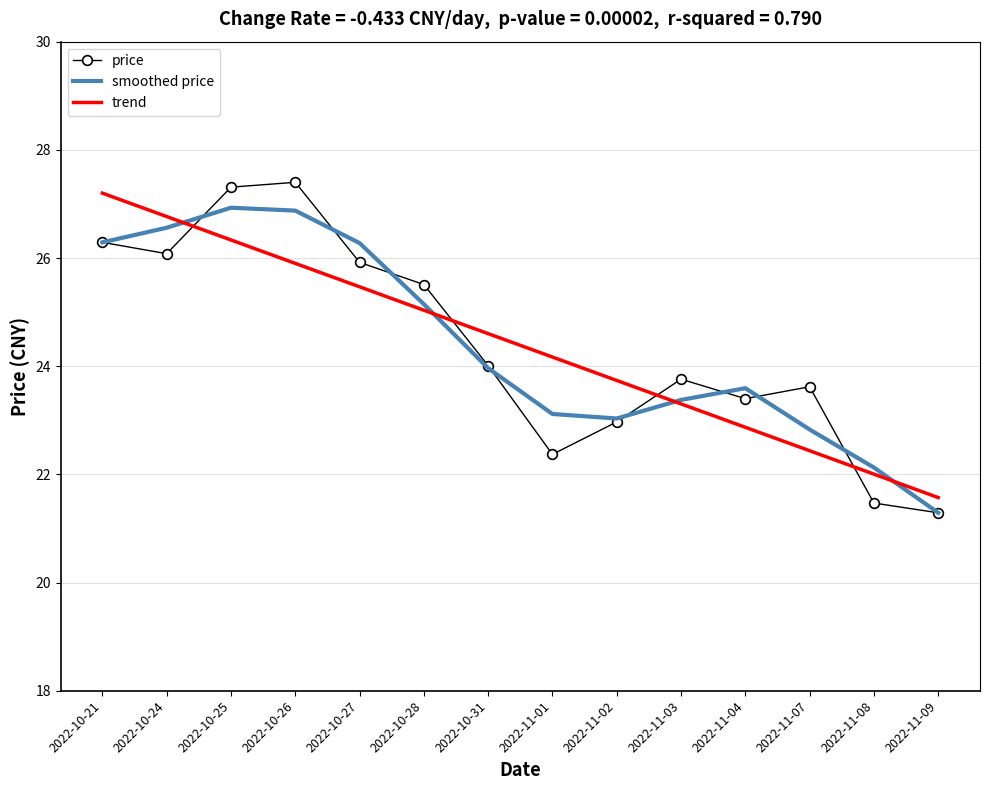

Reading left to right, what are all the values shown in this chart?

price: 26.3	26.1	27.3	27.4	25.9	25.5	24.0	22.4	23.0	23.8	23.4	23.6	21.5	21.3
smoothed price: 26.3	26.6	26.9	26.9	26.3	25.1	24.0	23.1	23.0	23.4	23.6	22.8	22.1	21.3
trend: 27.2	26.8	26.3	25.9	25.5	25.0	24.6	24.2	23.7	23.3	22.9	22.4	22.0	21.6